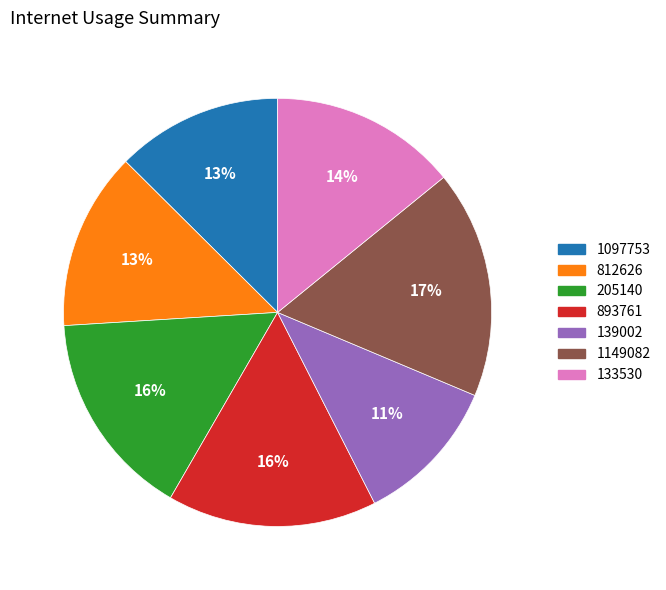

Which category has the smallest portion of the pie?

139002